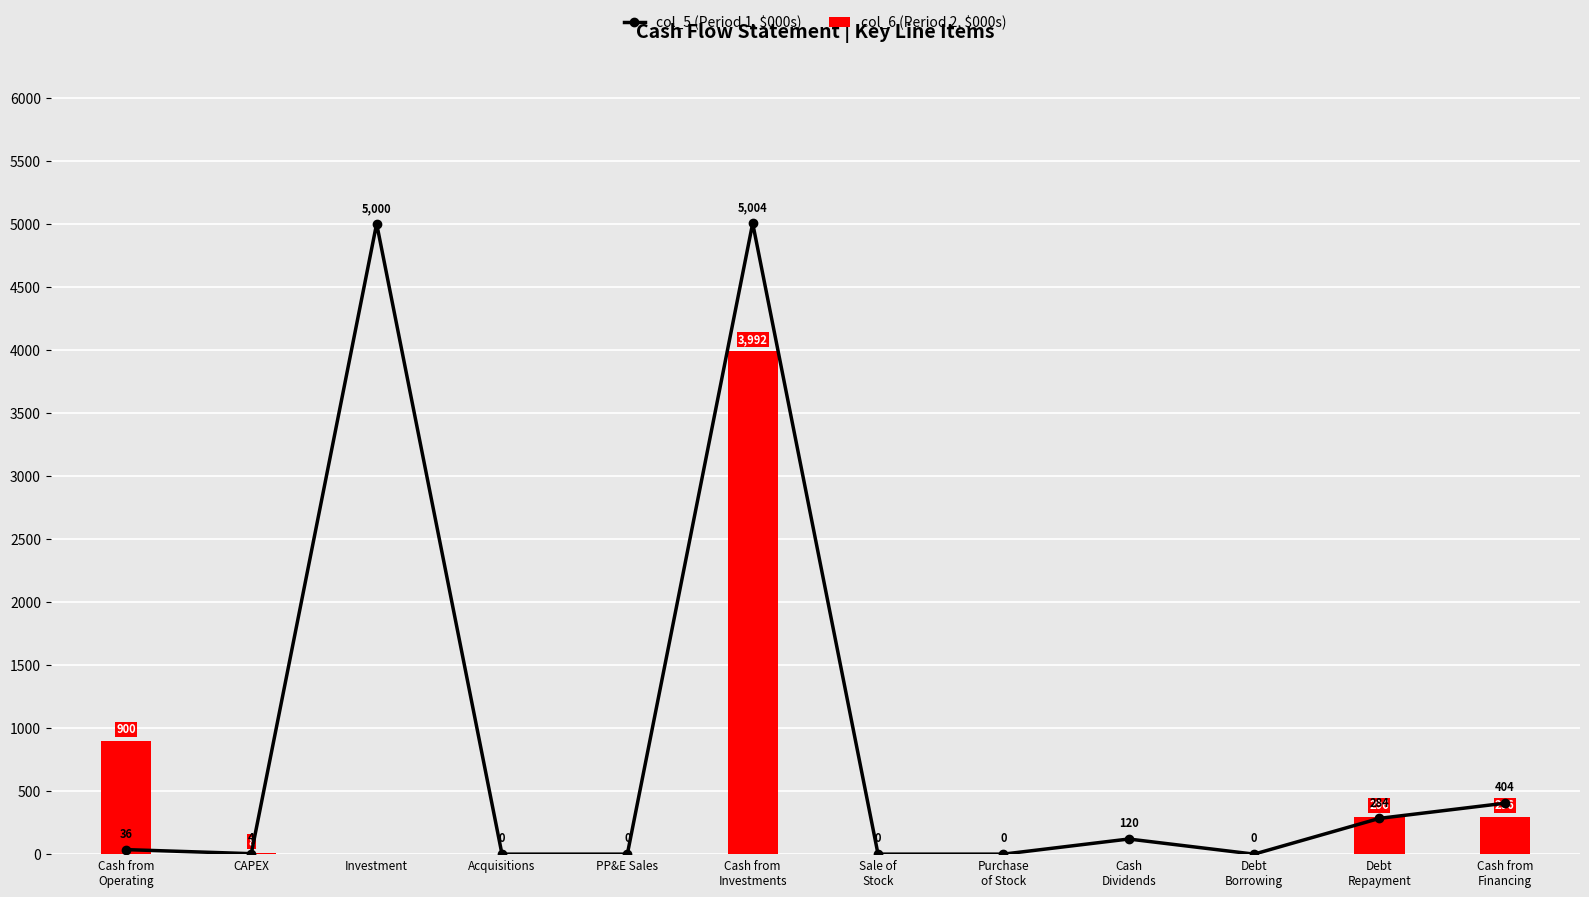

What is the spread (max minus min) of values at Cash
Dividends?

120.0